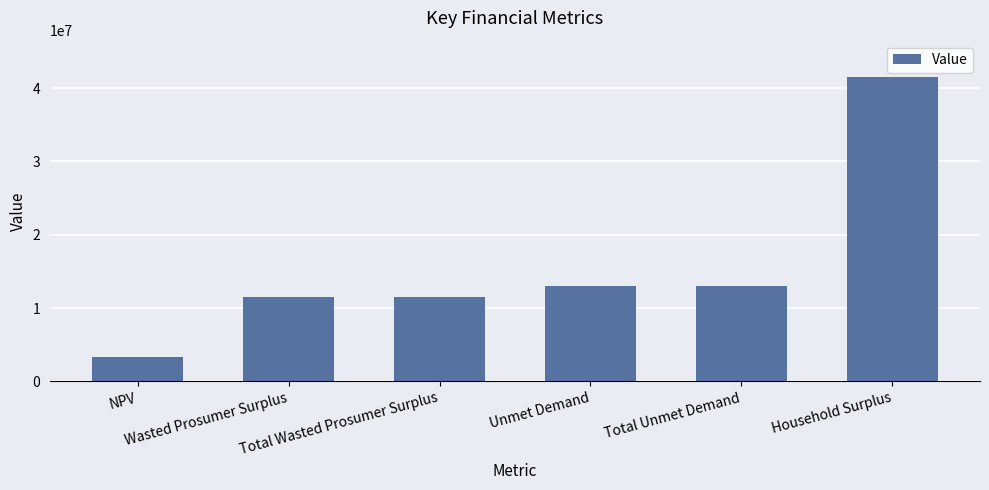

What is the change in value from NPV to Total Unmet Demand?

+9650804.5